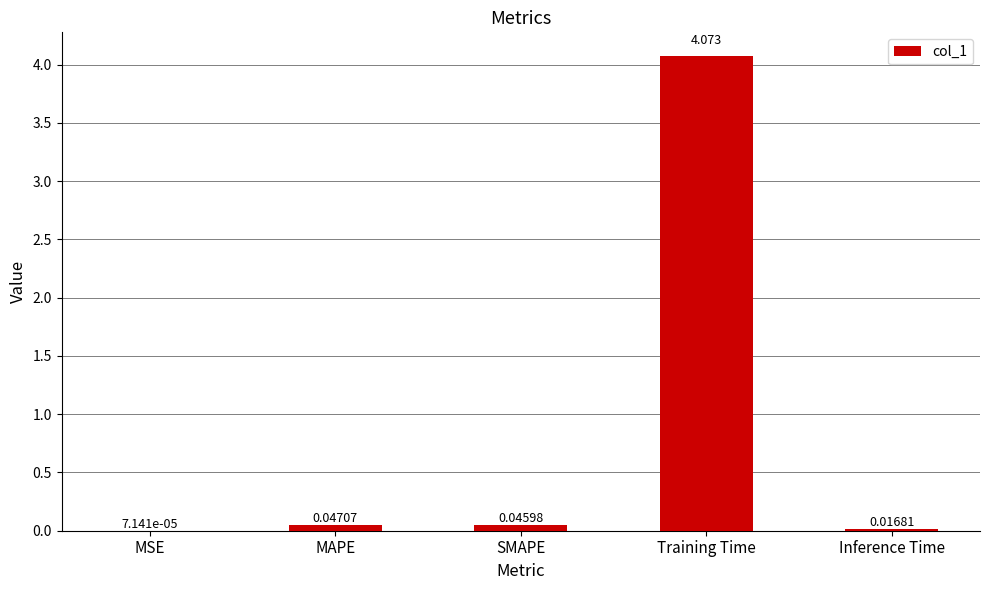

At which category does the chart reach its peak across all series?

Training Time